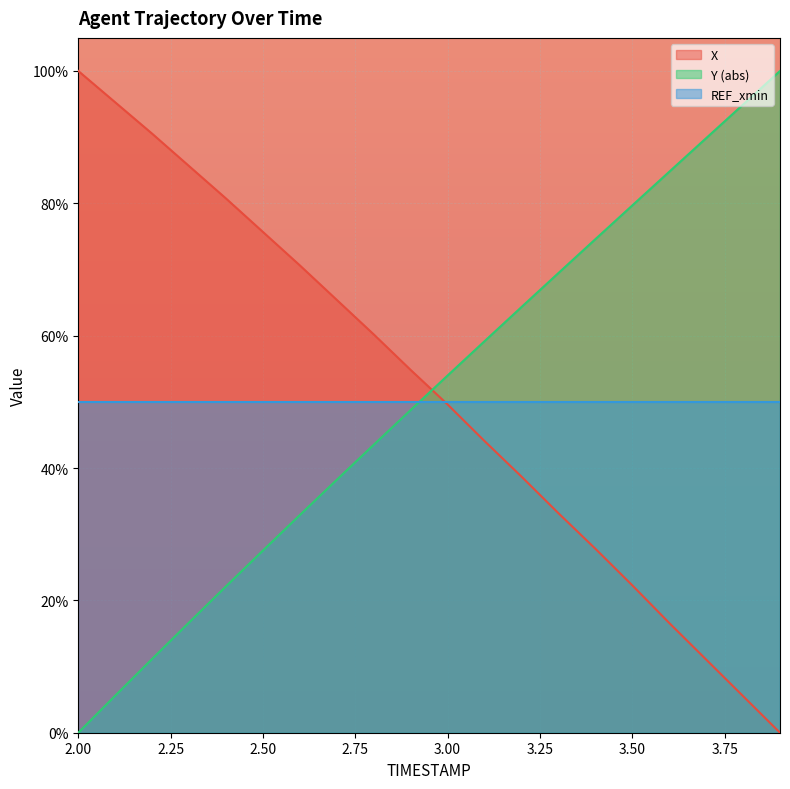

After their last crossing, which series has the higher values: Y (abs) or REF_xmin?

Y (abs)